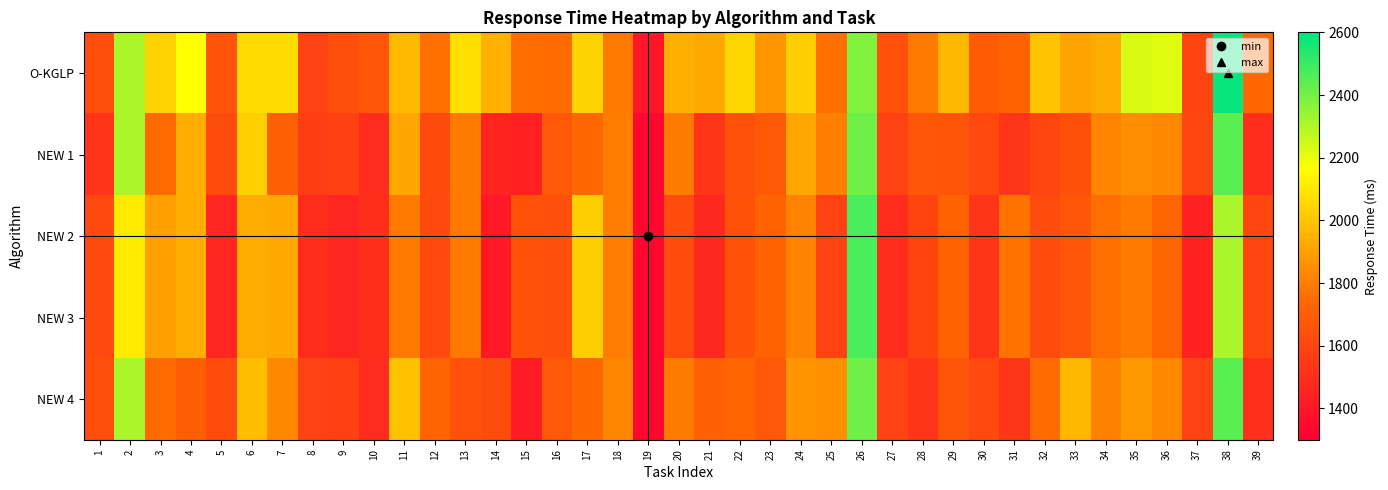

At how many categories does at least one series exceed 2064?

8